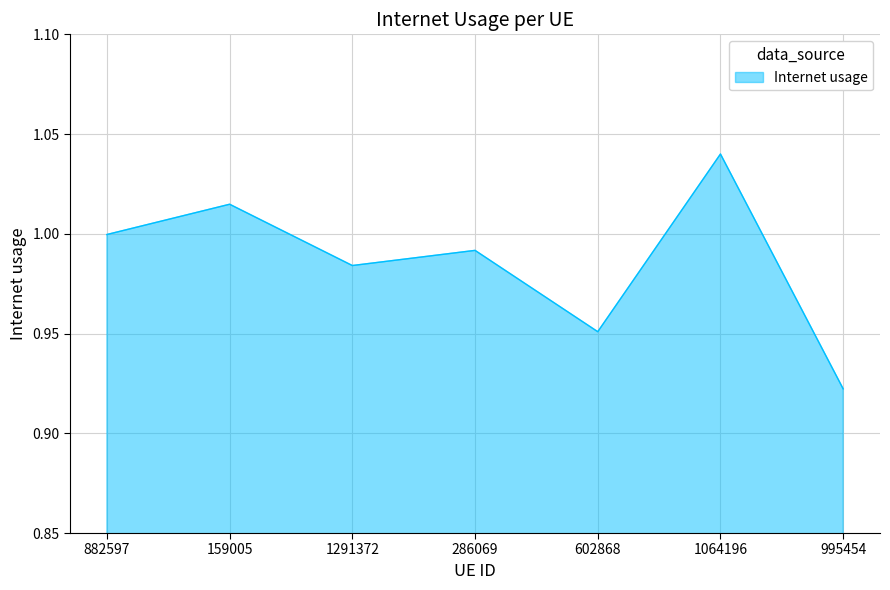

At which label is the value closest to 0?

995454